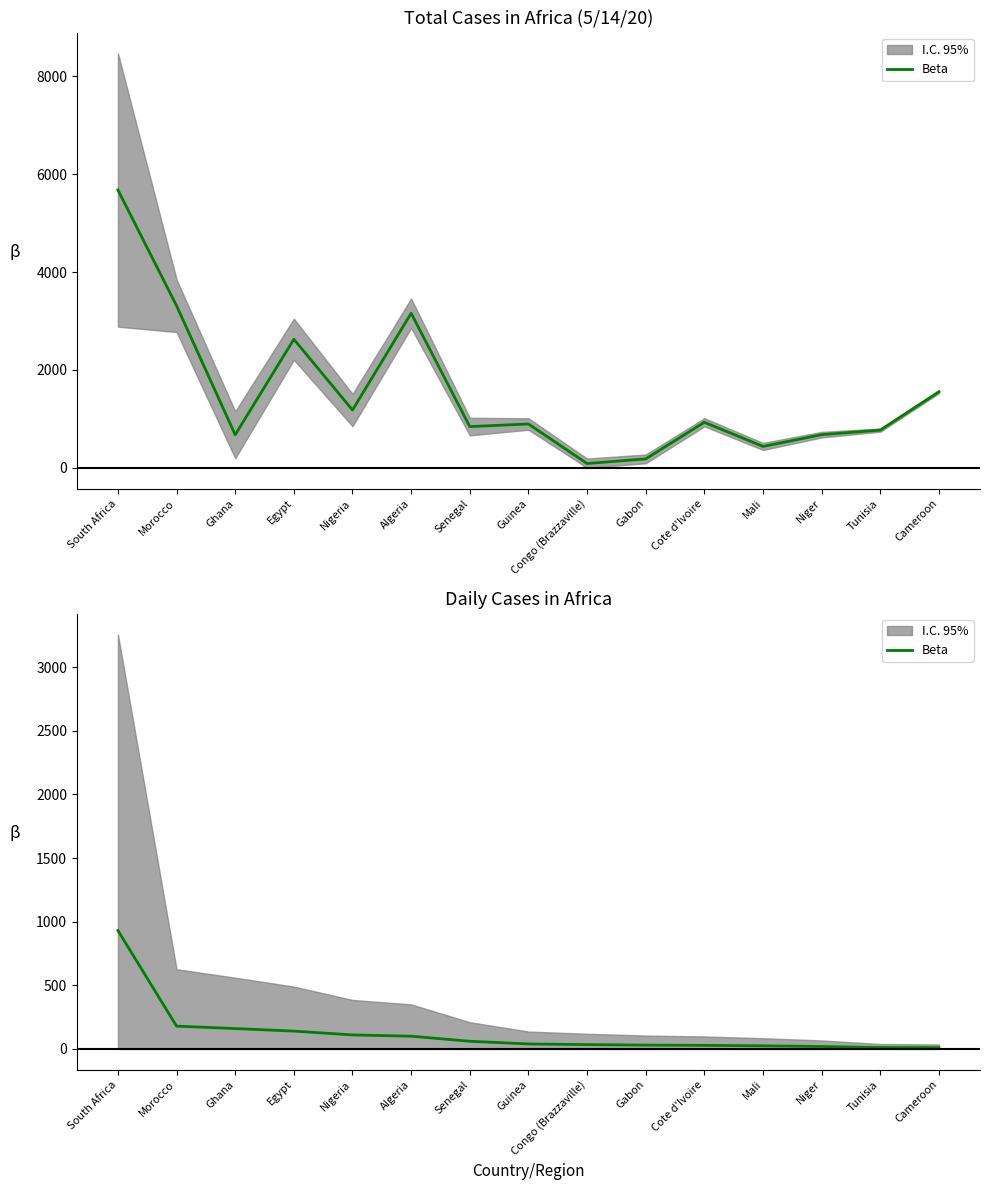

What value does the data have at South Africa, to the nearest 100?

900